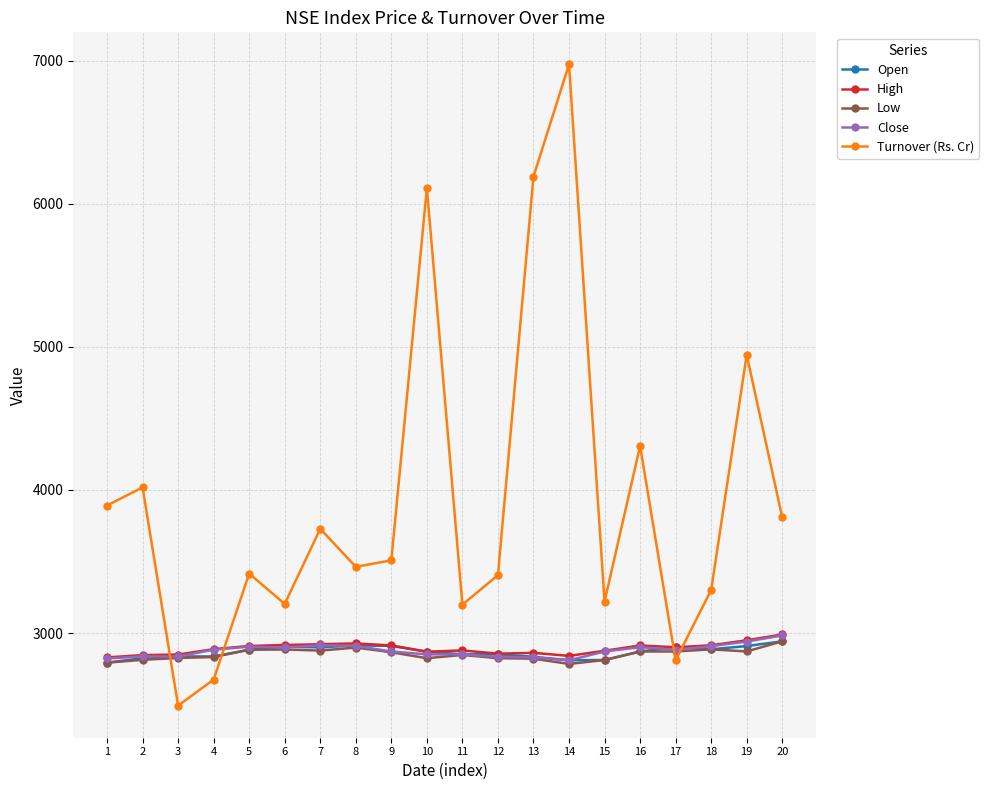

Which series has the largest range (max minus min)?

Turnover (Rs. Cr)